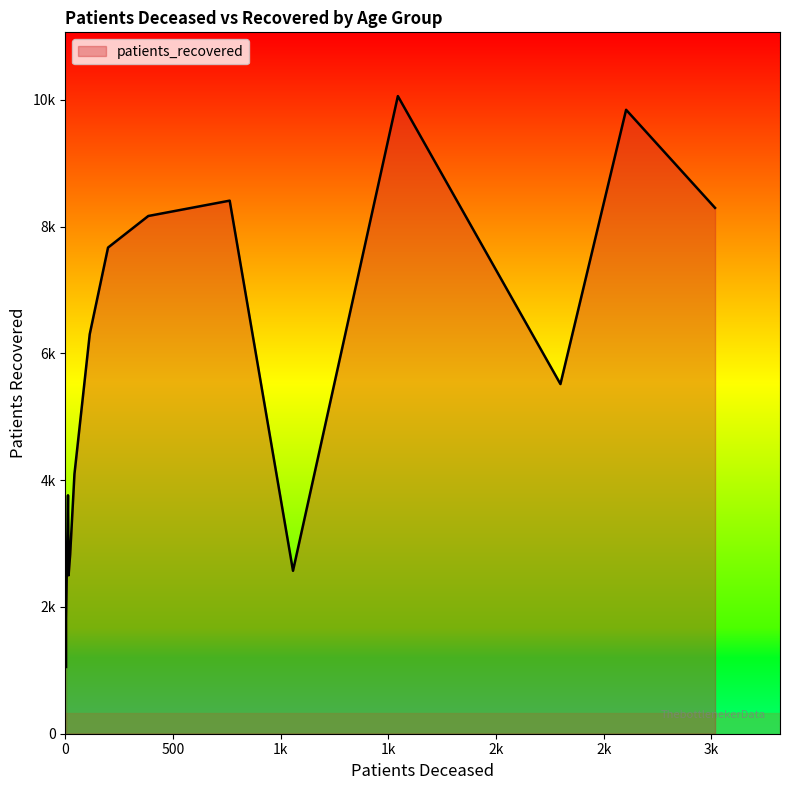

What is the minimum value for patients_recovered?

1053